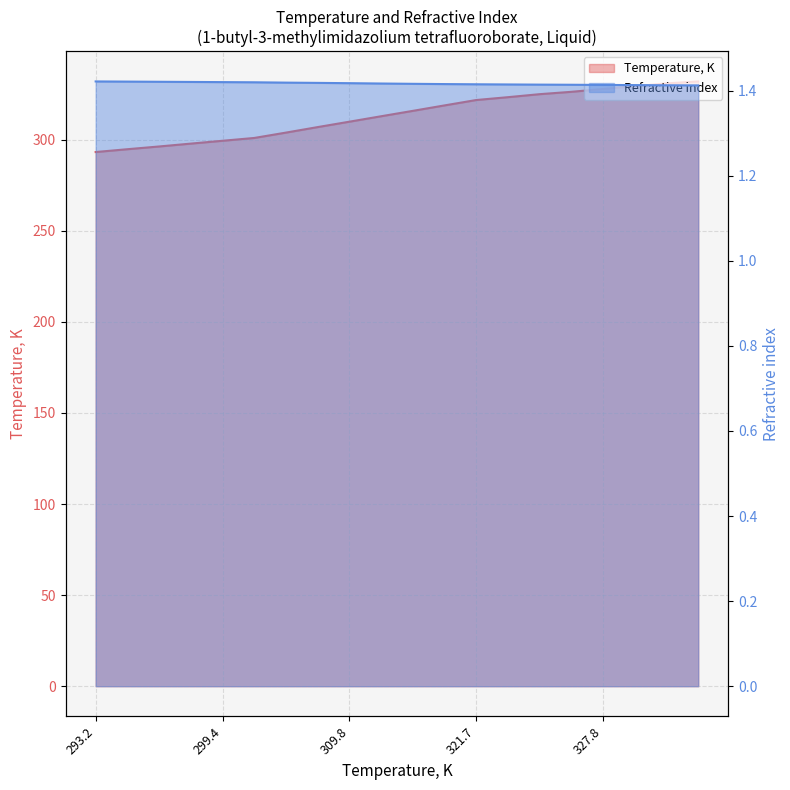

Does the chart display data point markers on the line(s)?

No